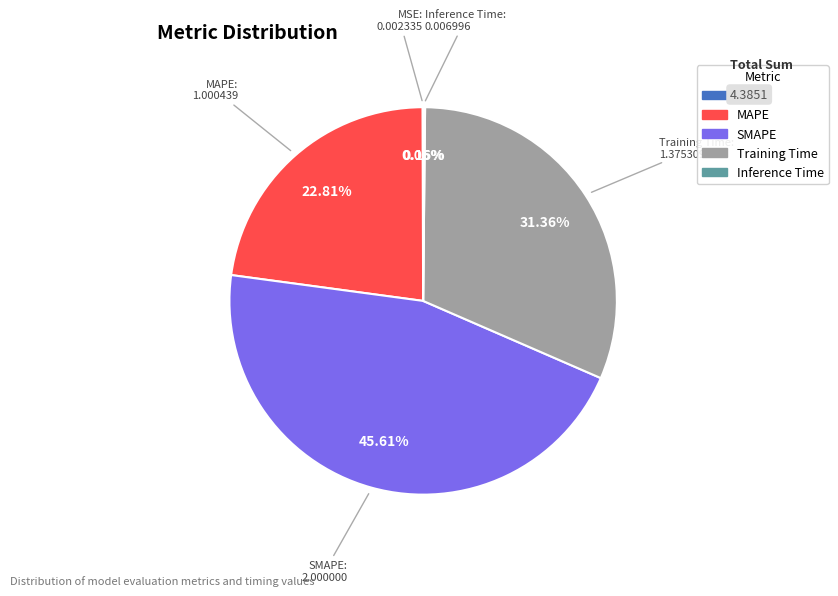

Does any single category account for the majority?

No